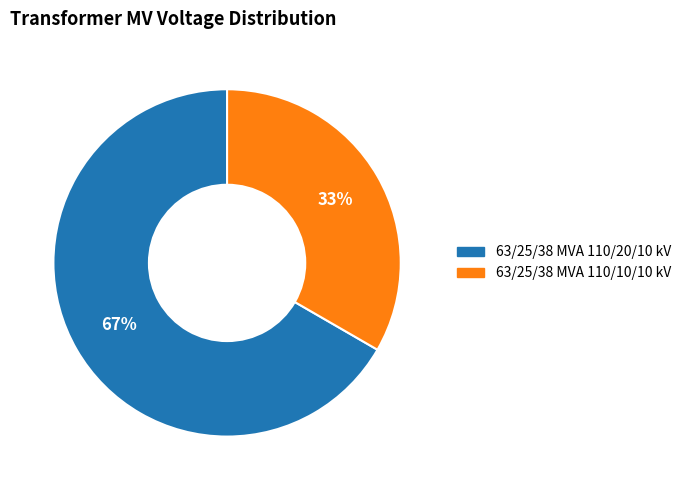

To the nearest percent, what portion does 63/25/38 MVA 110/20/10 kV represent?

67%